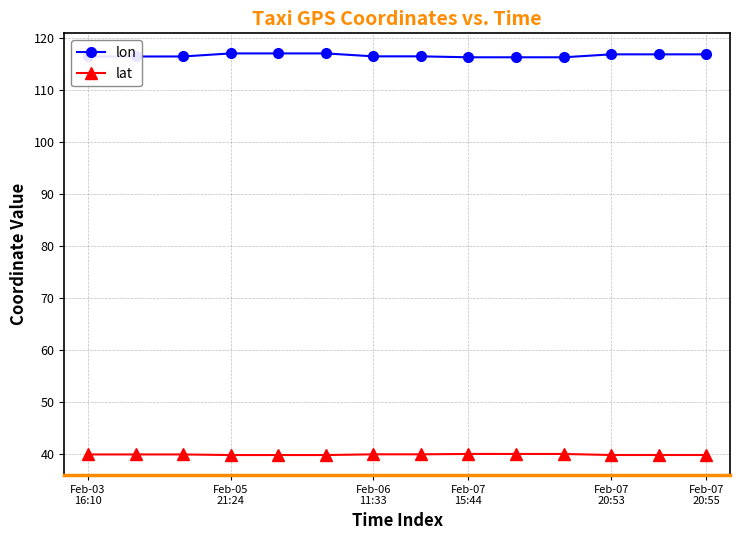

Is this an area chart (filled region under the line)?

No